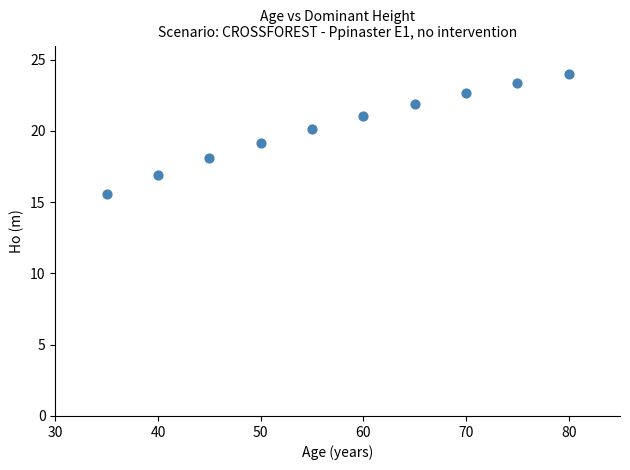

What is the average X value?

57.5